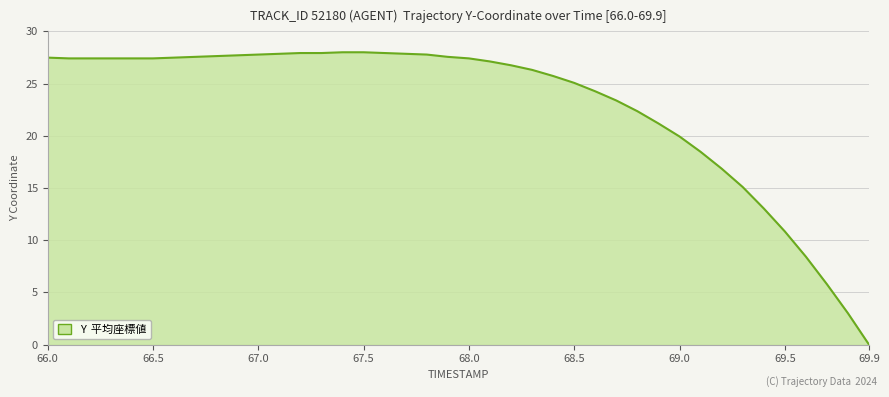

How many values are below 27?

18